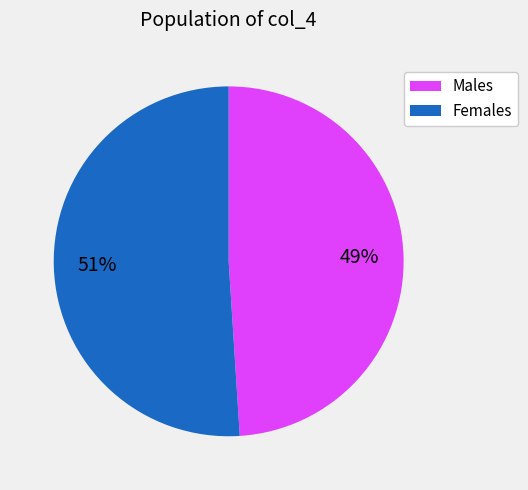

To the nearest percent, what is the difference between the largest and smallest slice percentages?

2%